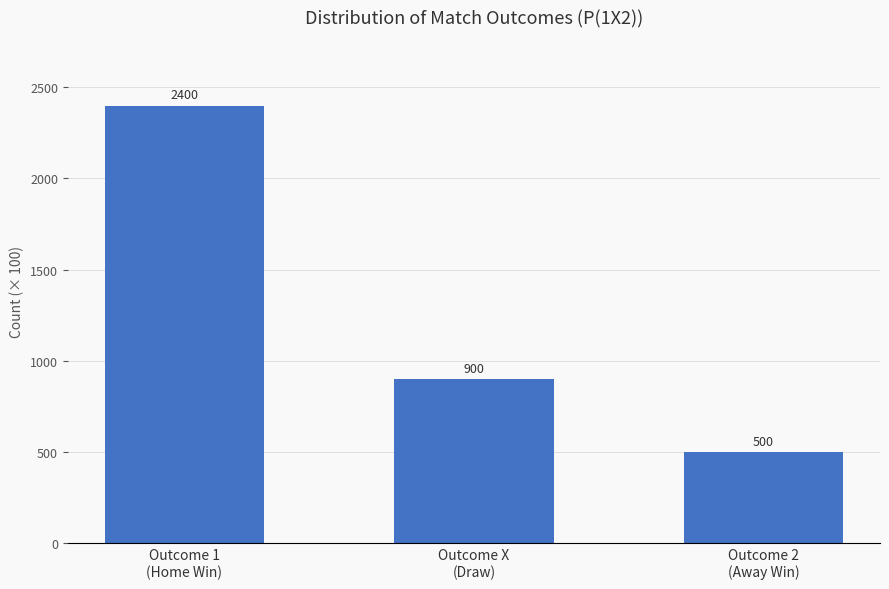

What position from the right is Outcome 2
(Away Win)?

1